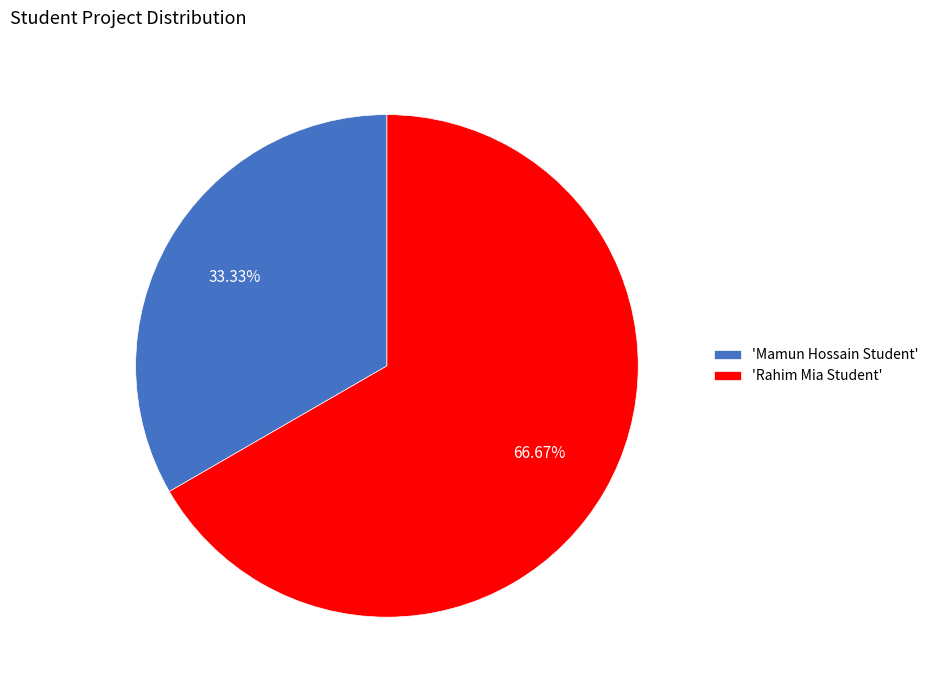

What is the smallest slice in the pie chart?

'Mamun Hossain Student'